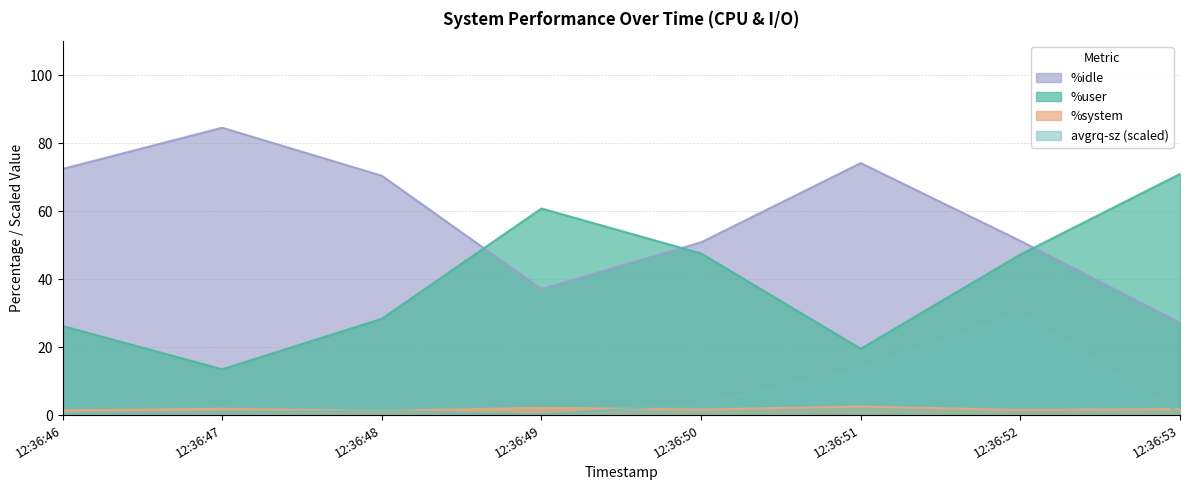

What is the maximum value shown in the chart?

84.5